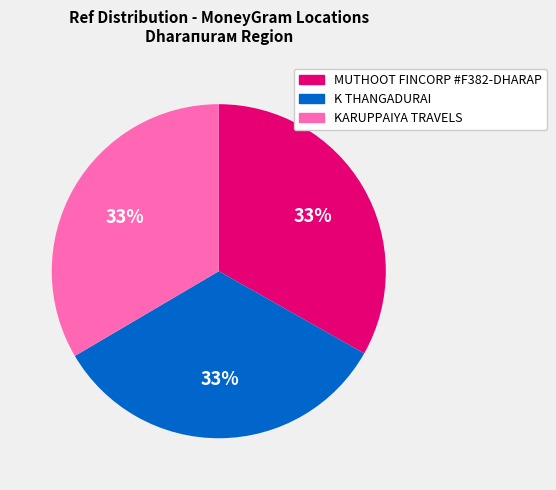

Does MUTHOOT FINCORP #F382-DHARAP account for over 50% of the chart?

No